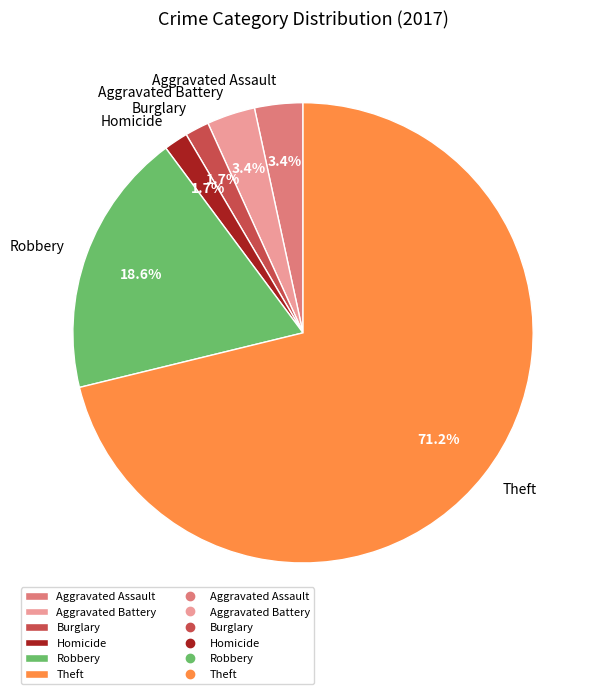

Which slice represents more than half of the pie?

Theft